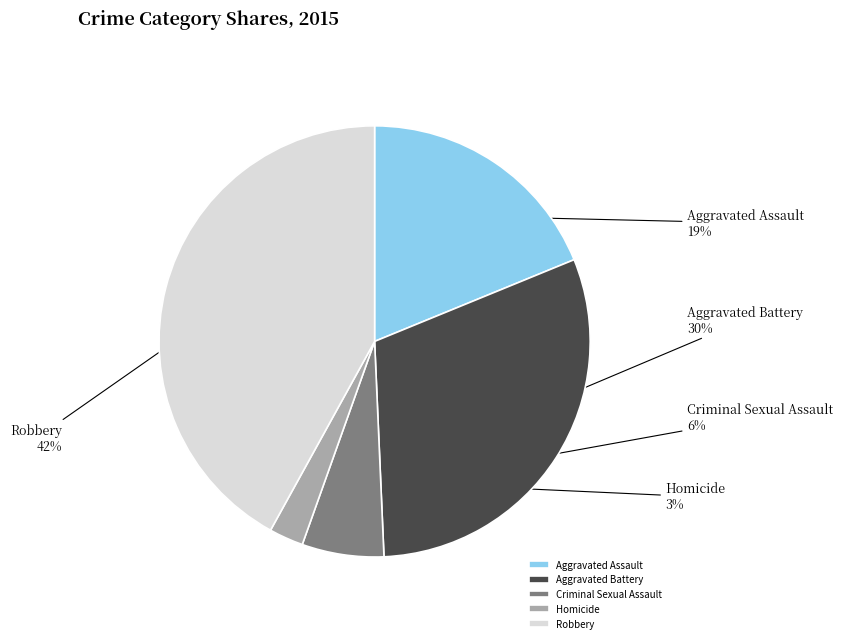

Does Robbery account for over 50% of the chart?

No